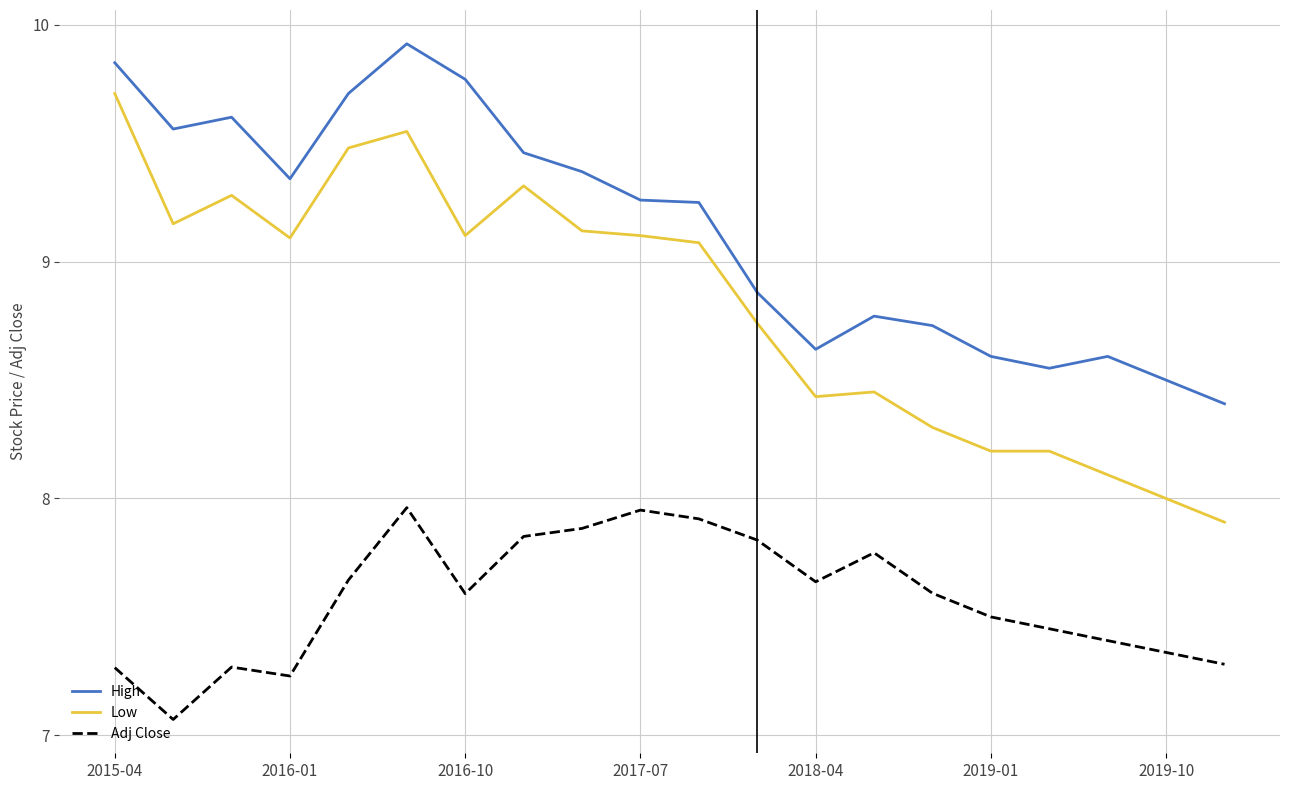

What is the difference between the maximum and minimum values in the High series?

1.5